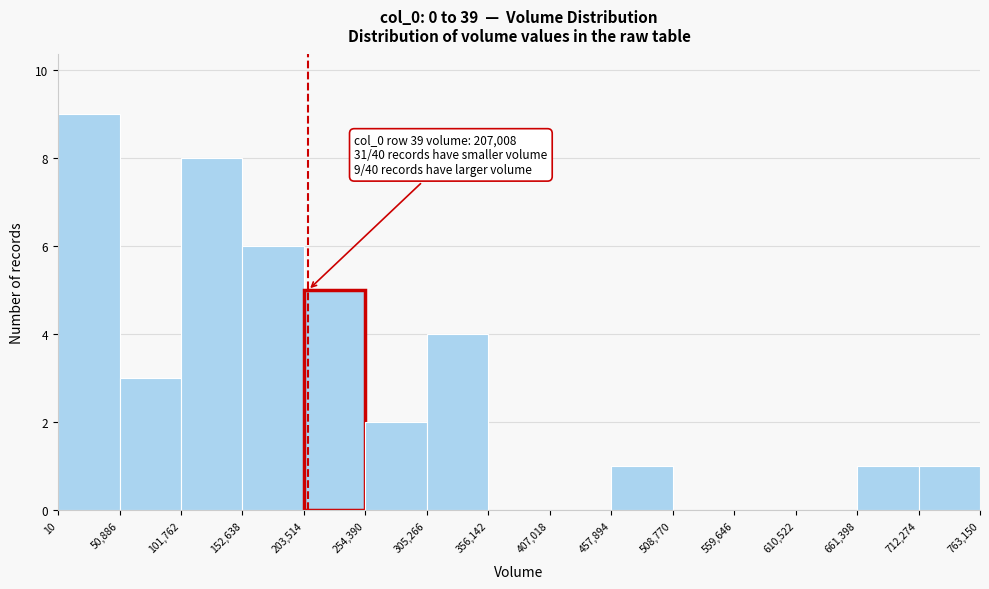

Over which range of the x-axis is the bar tallest?

10 to 50,886